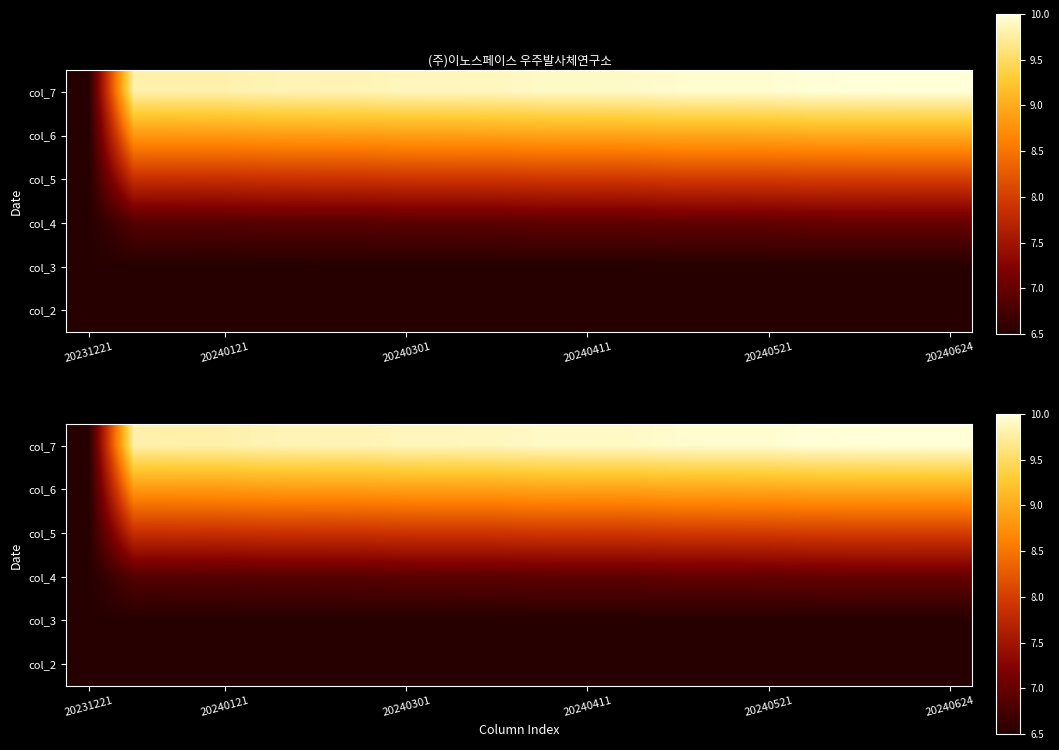

At how many categories does at least one series exceed 8?

19